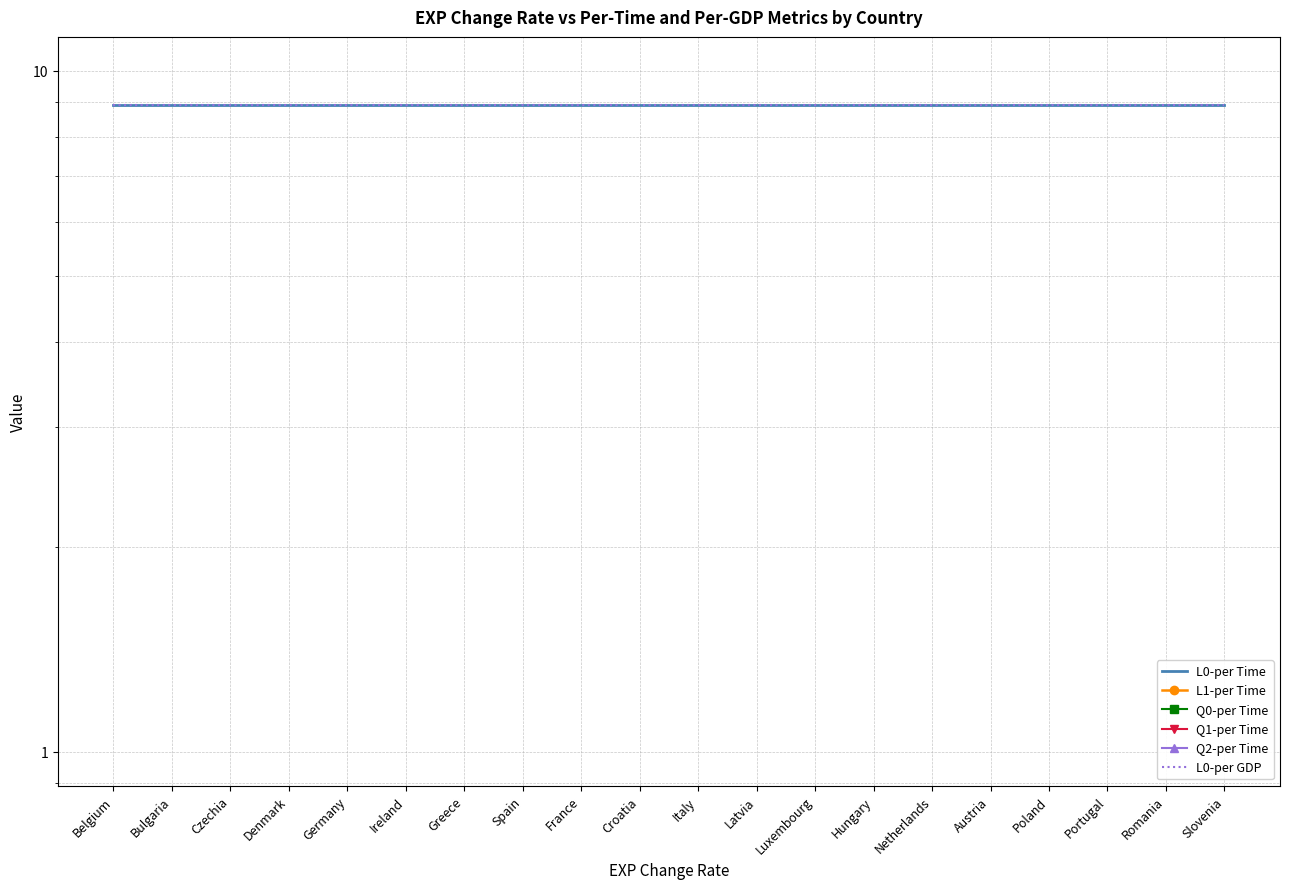

Which has a higher value, Latvia or Hungary?

Latvia